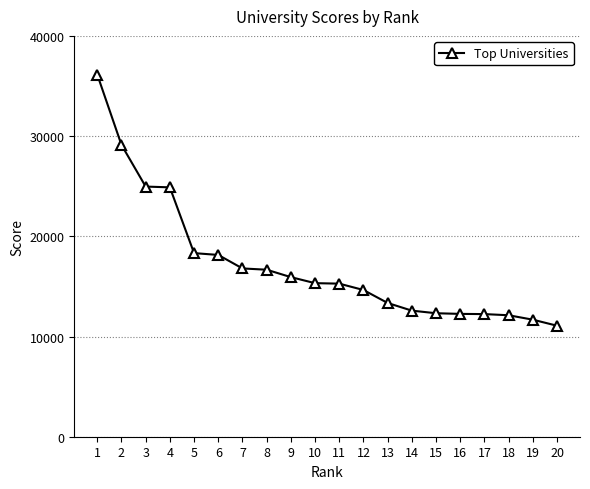

Read the value at 20, to the nearest 100.

11100